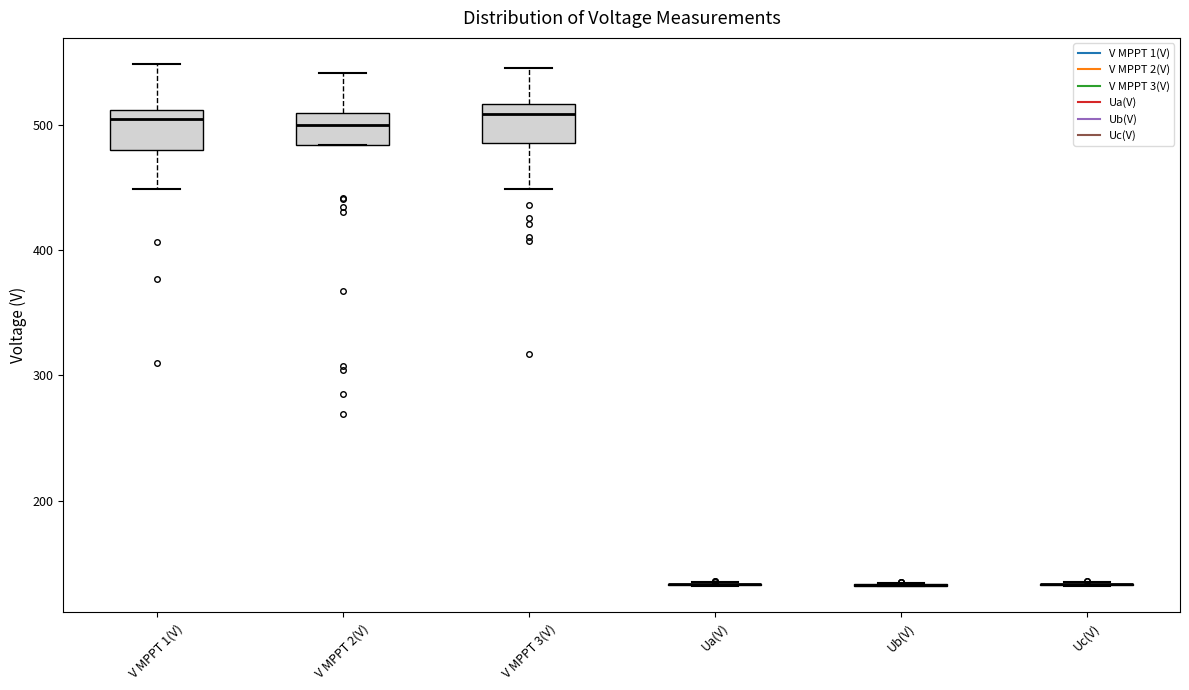

Where does the median line of the box for V MPPT 2(V) sit on the y-axis? The values are not printed on the chart, so give them approximately, as read against the axis.

500